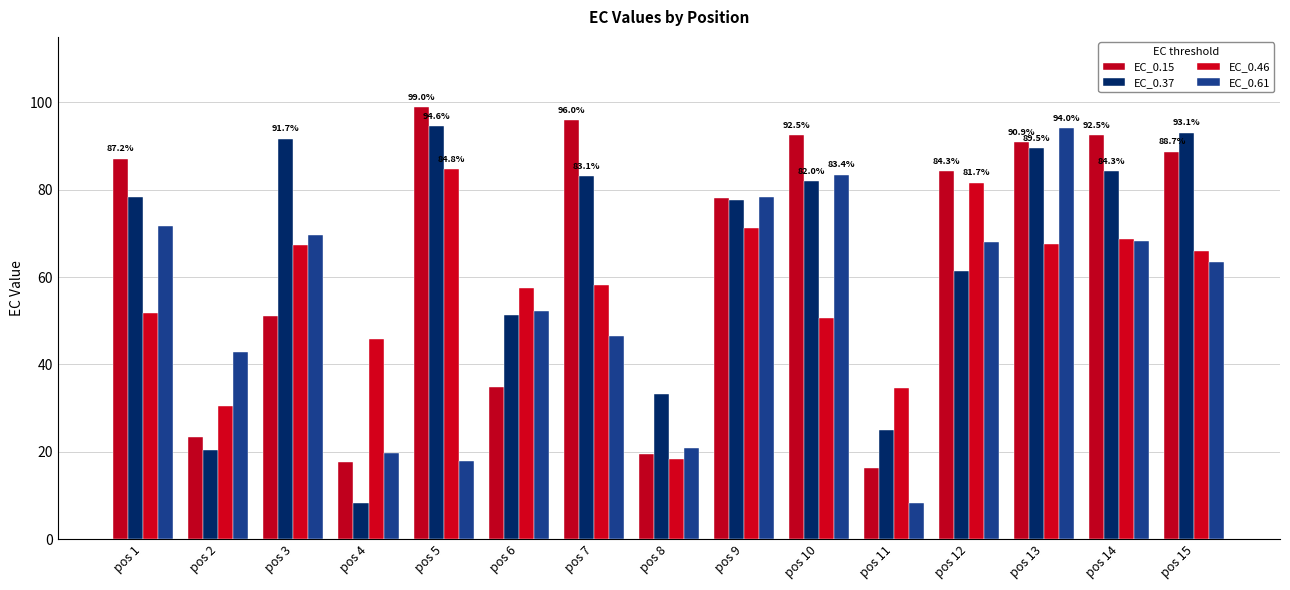

At how many categories does at least one series exceed 37?

13